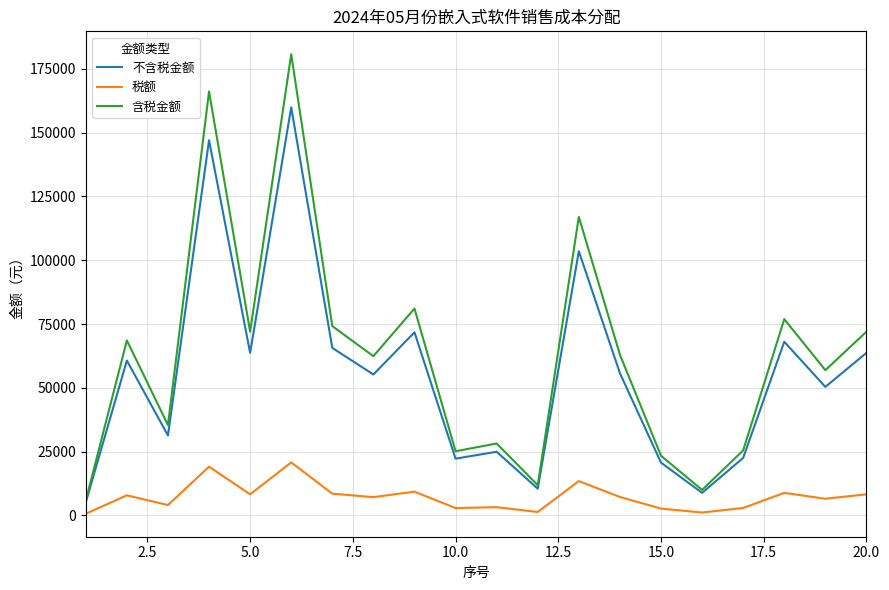

What are all the series names shown in the legend?

不含税金额, 税额, 含税金额